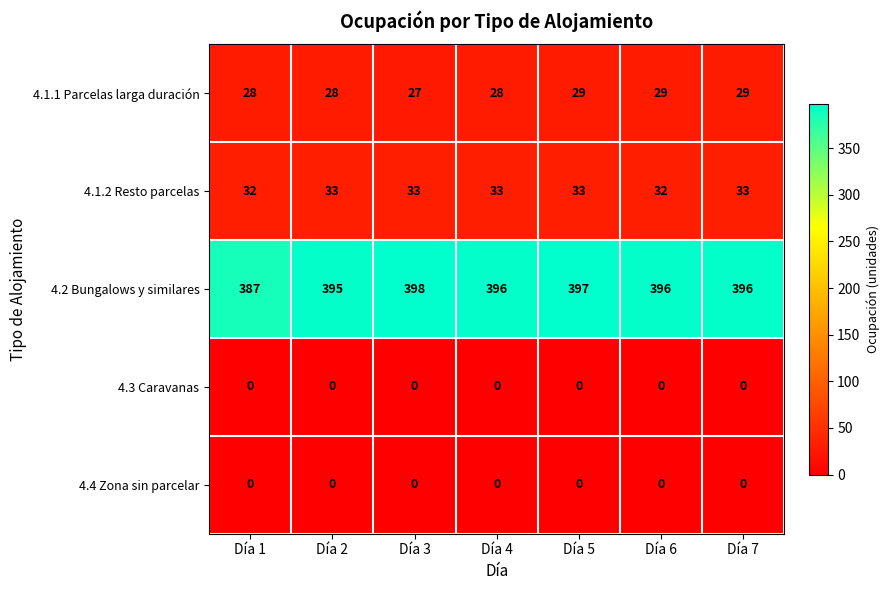

At which category is the sum across all series the highest?

Día 5